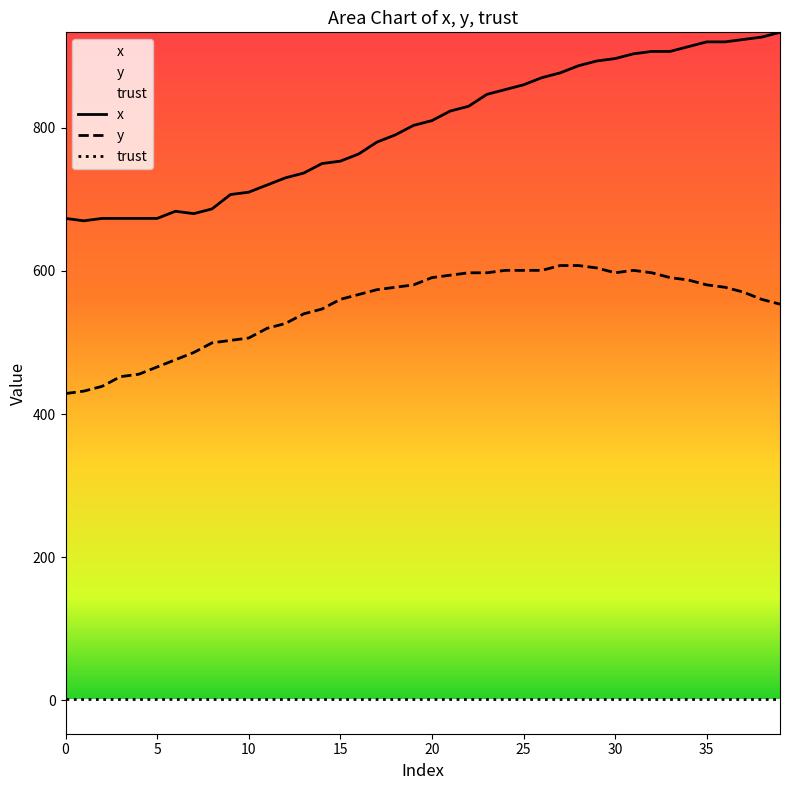

Is it true that y equals 700.1 at 0?

False